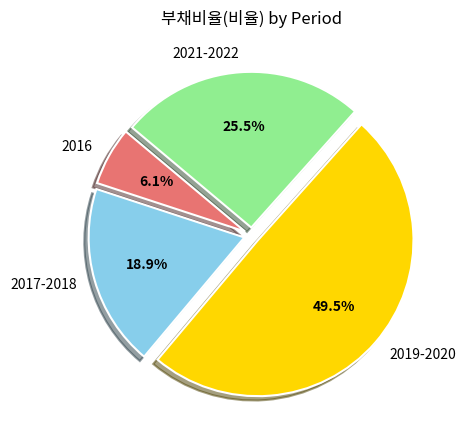

Approximately how many times larger is the value at 2017-2018 compared to 2019-2020?

0.4